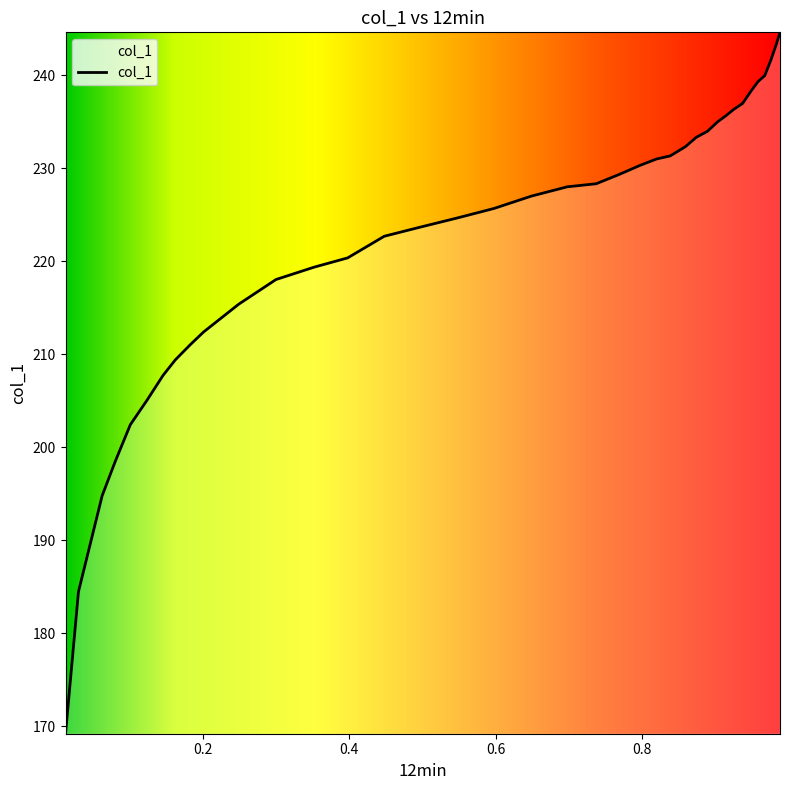

What is the difference between the maximum and minimum values?

75.4